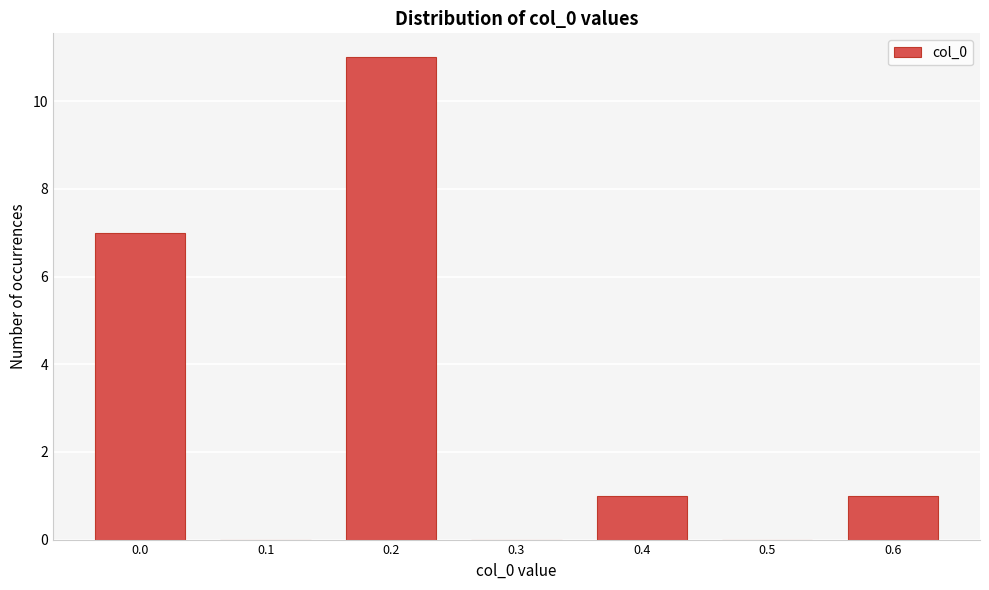

Reading left to right, transcribe all the data shown in this chart.

0.0=7	0.1=0	0.2=11	0.3=0	0.4=1	0.5=0	0.6=1